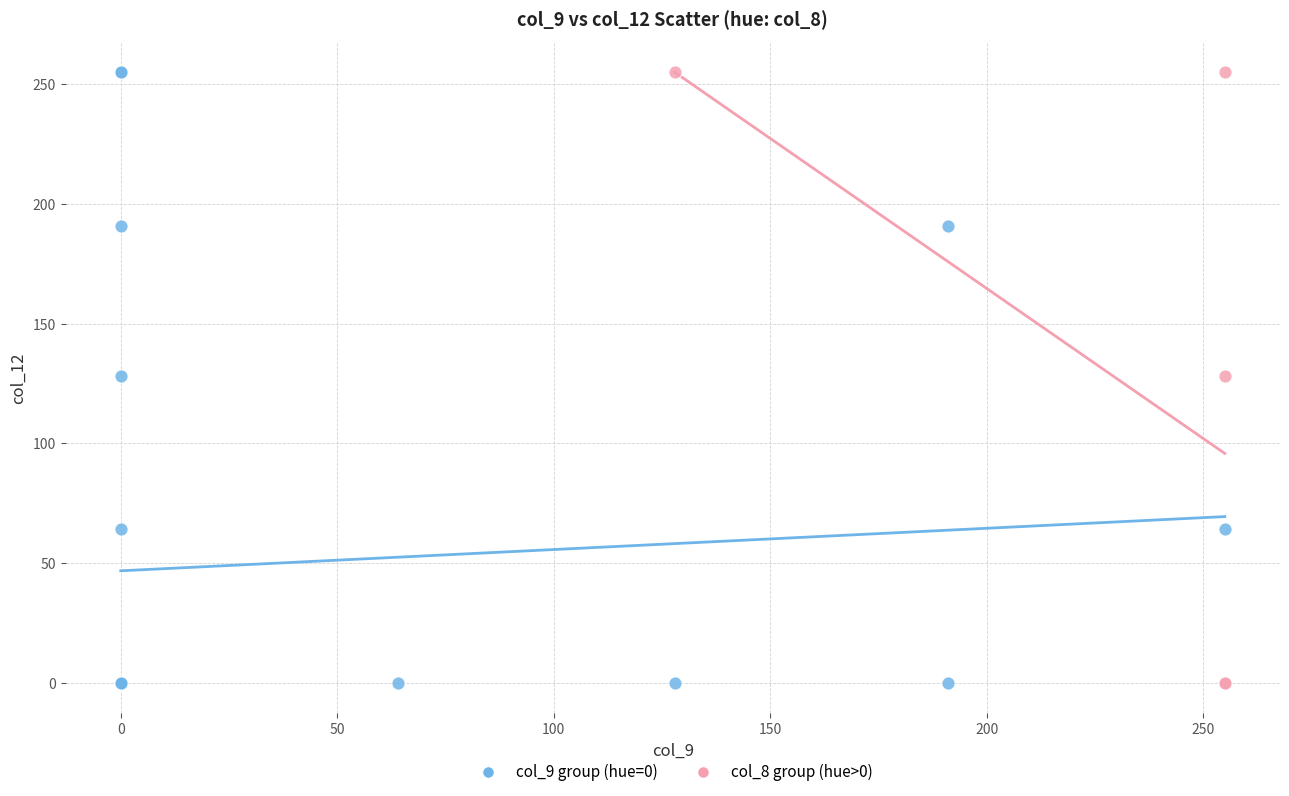

What are all the series names shown in the legend?

col_9 group (hue=0), col_8 group (hue>0)